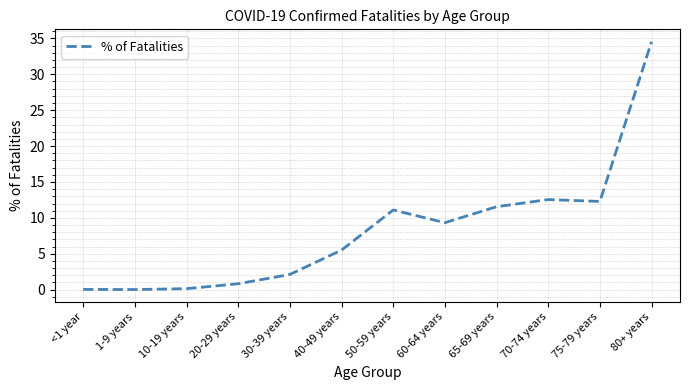

Approximately how many times larger is the value at 75-79 years compared to 70-74 years?

1.0